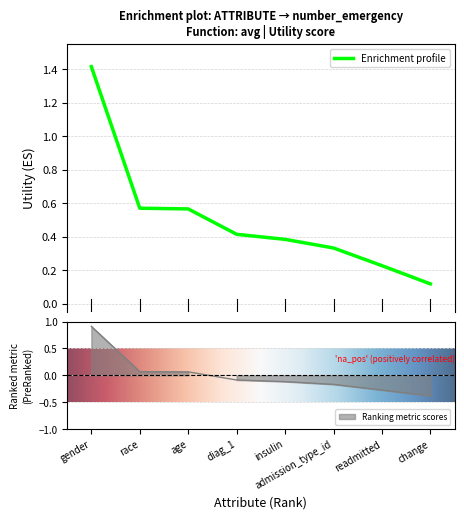

What is the sum of all values?

4.0